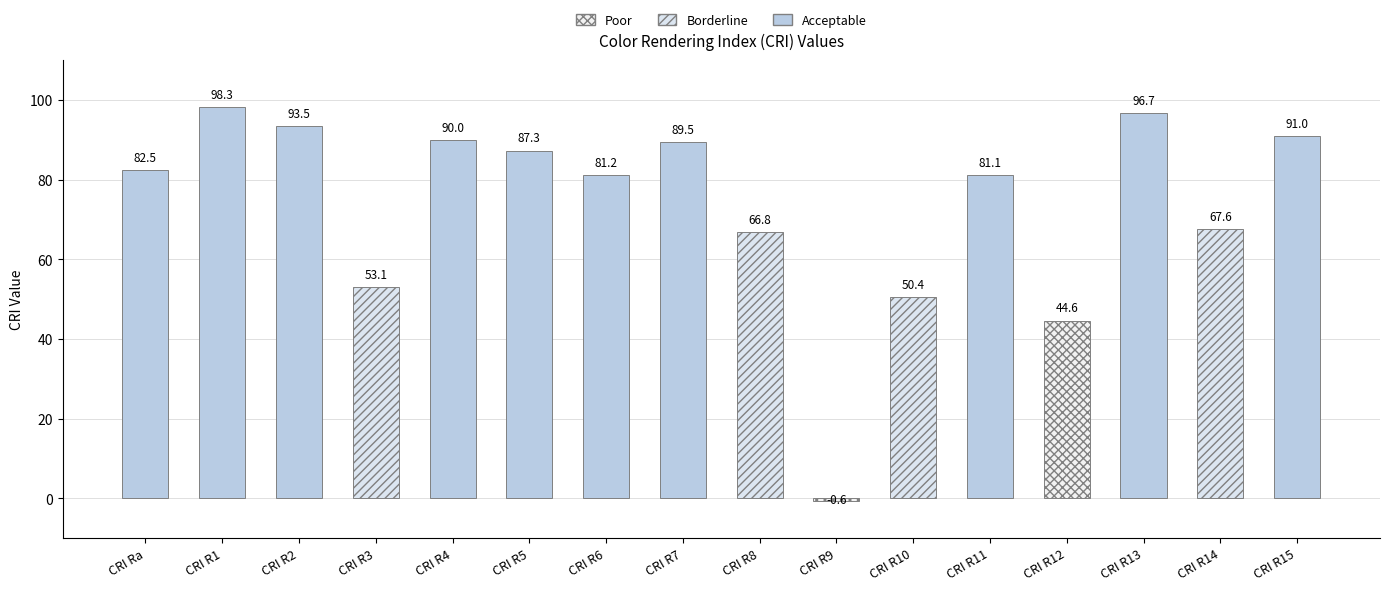

Approximately how many times larger is the value at CRI R1 compared to CRI R15?

1.1